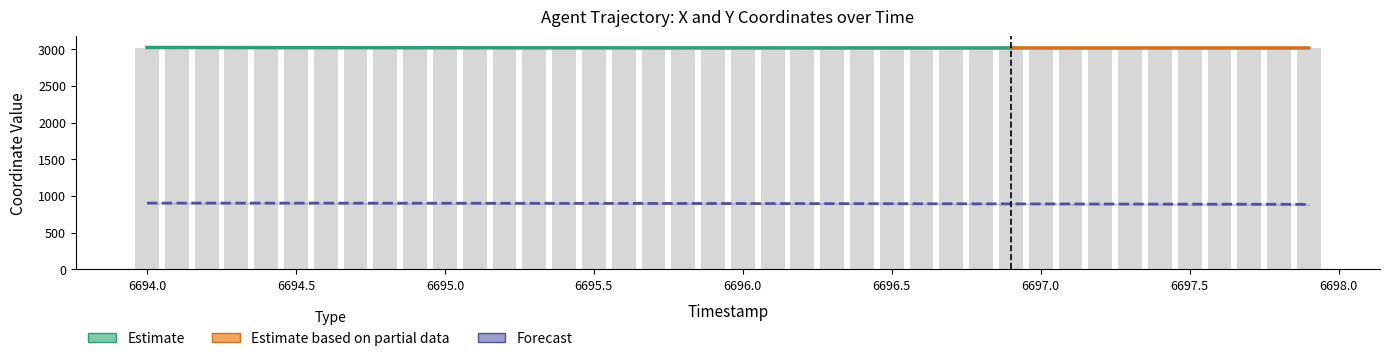

What is the ratio of the value at 6695.0 to the value at 6697.1?

1.0